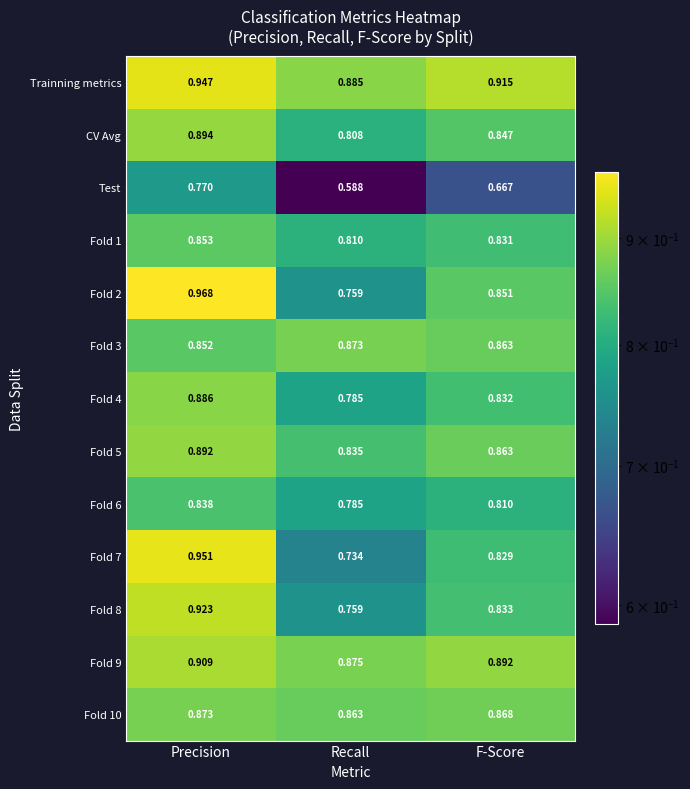

Is the value of Fold 9 at F-Score greater than the value of Fold 6 at Precision?

Yes